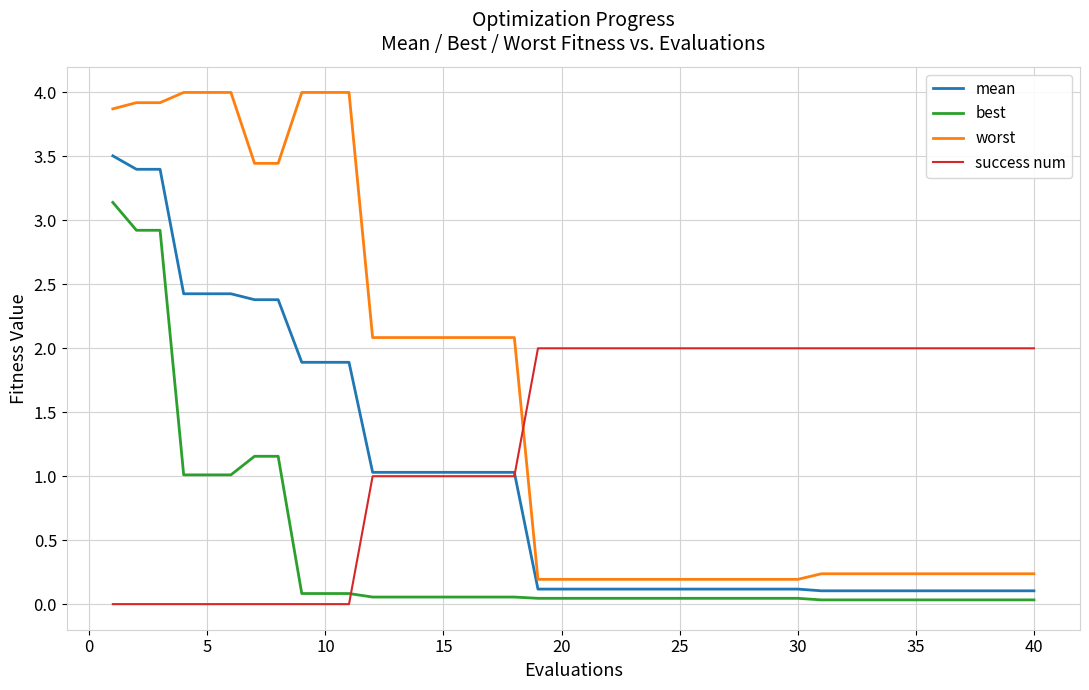

Rank the series by their maximum value, from highest to lowest.

worst, mean, best, success num